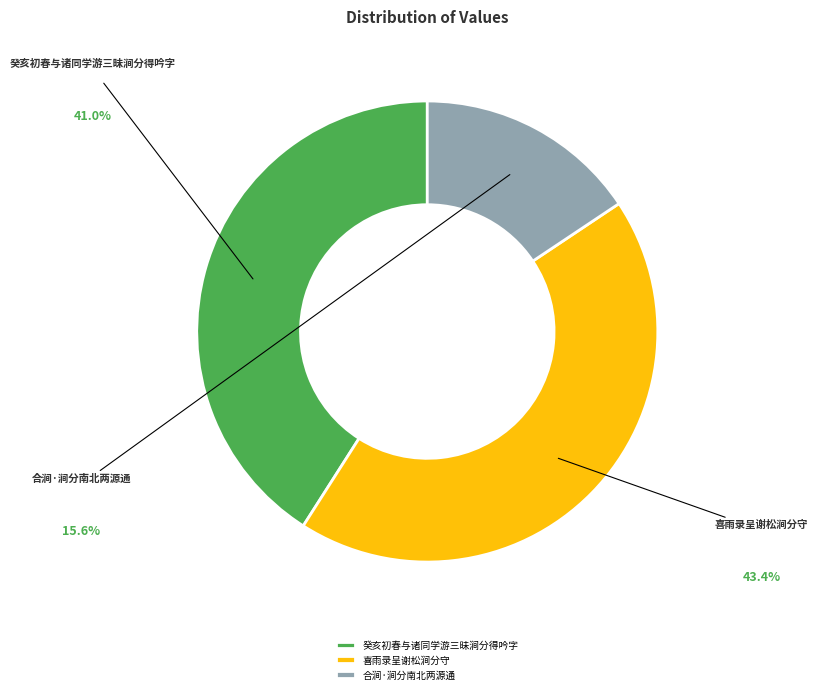

Is there any slice that represents more than half of the pie?

No